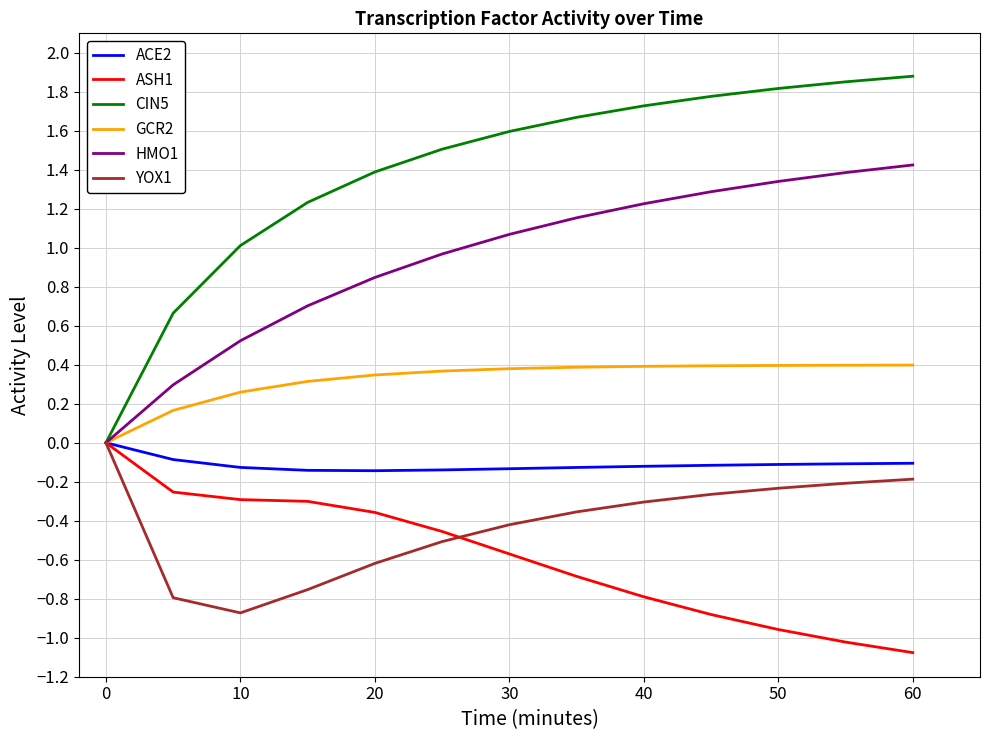

Which series has the largest total across all categories?

CIN5